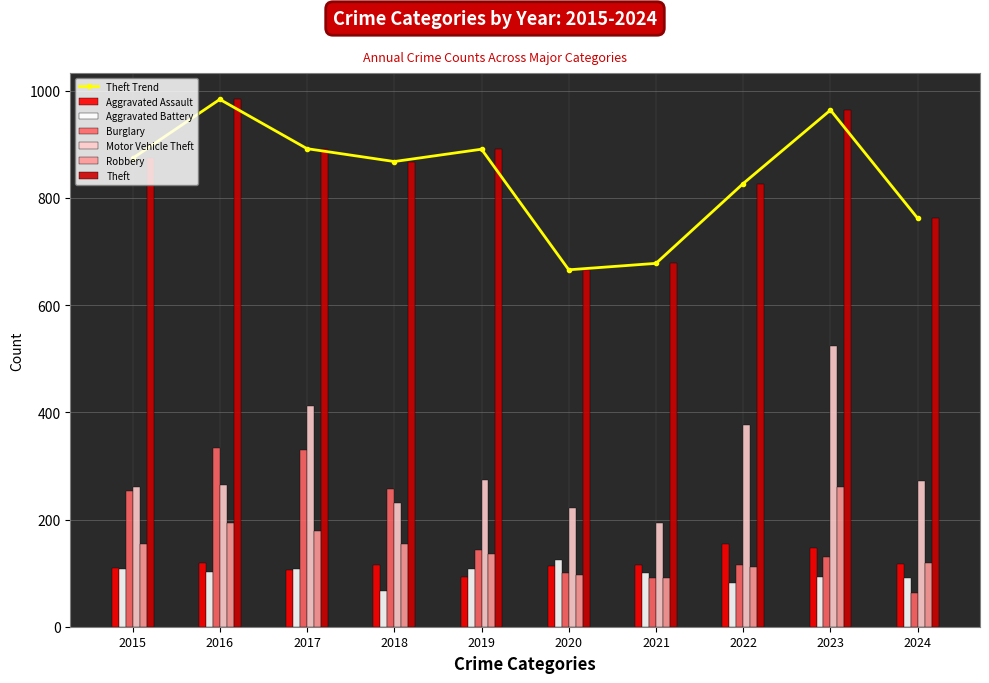

What is the difference between the second highest and minimum values in the Burglary series?

266